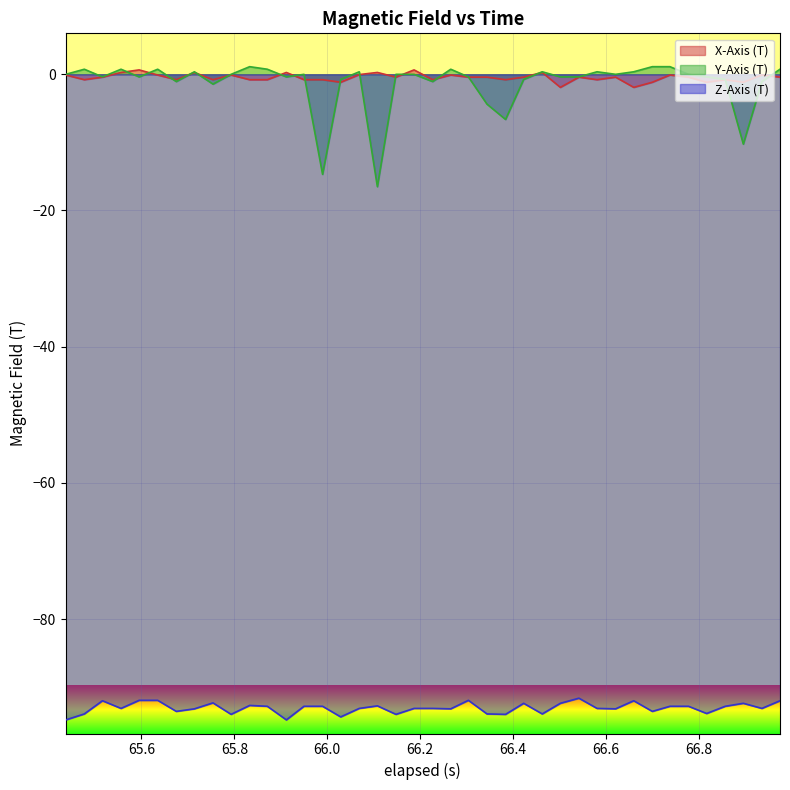

True or false: Z-Axis (T) and X-Axis (T) cross at least once.

False